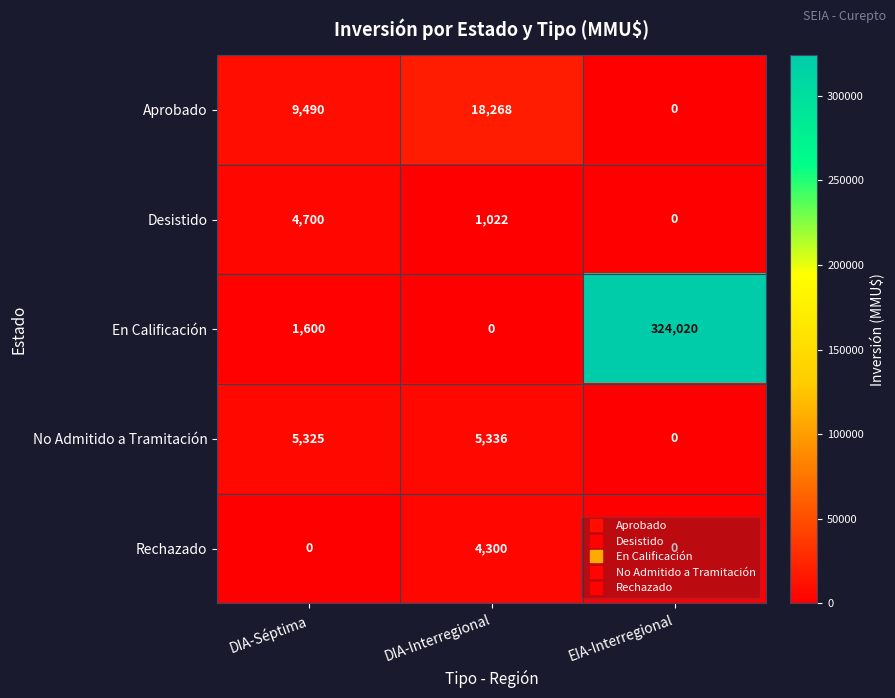

At DIA-Interregional, list the series in order from largest to smallest.

Aprobado, No Admitido a Tramitación, Rechazado, Desistido, En Calificación